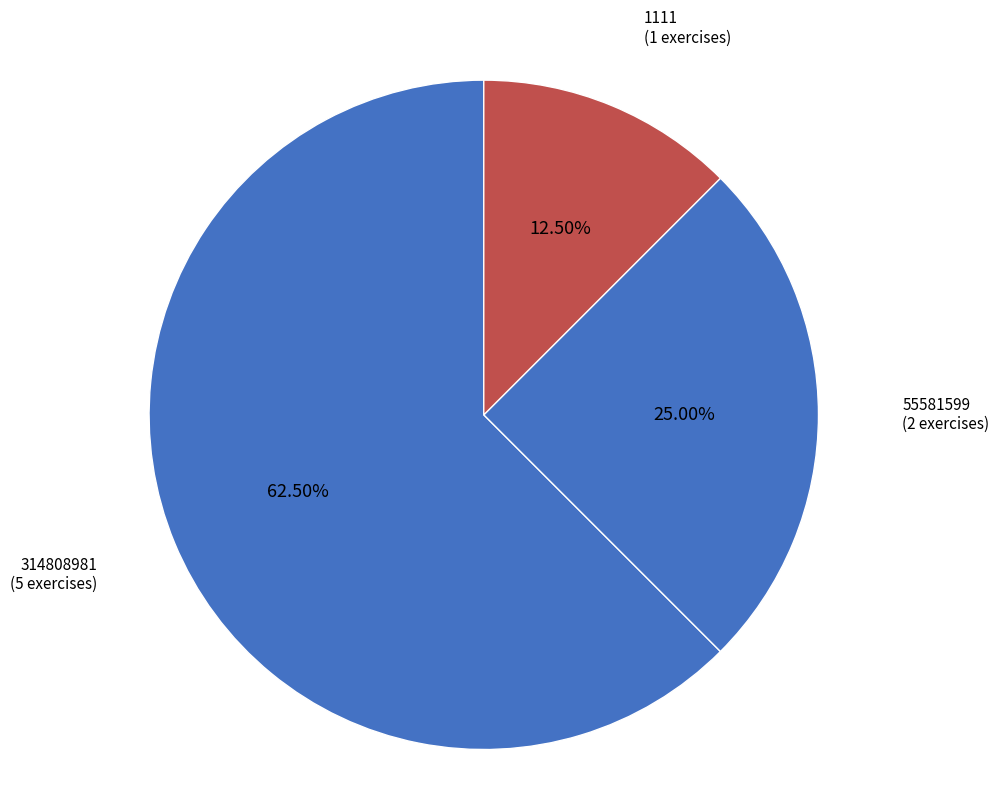

What is the smallest slice in the pie chart?

1111